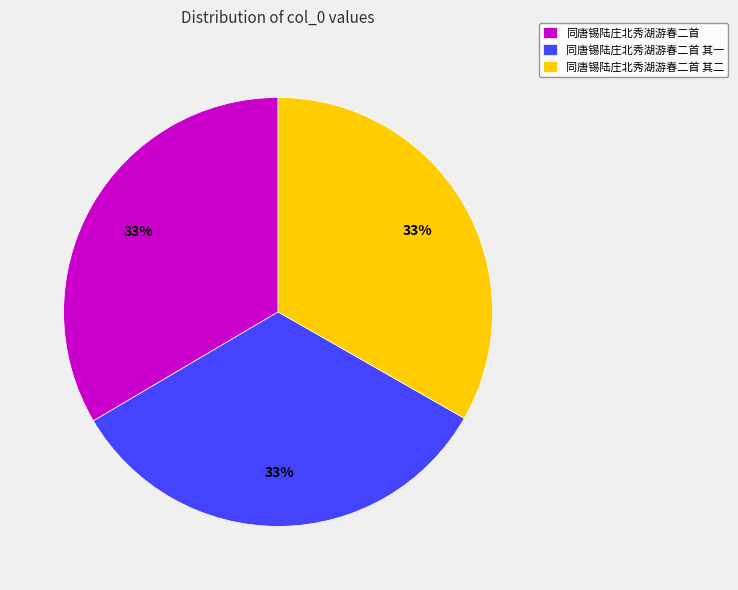

Approximately how many times larger is the value at 同唐锡陆庄北秀湖游春二首 compared to 同唐锡陆庄北秀湖游春二首 其二?

1.0